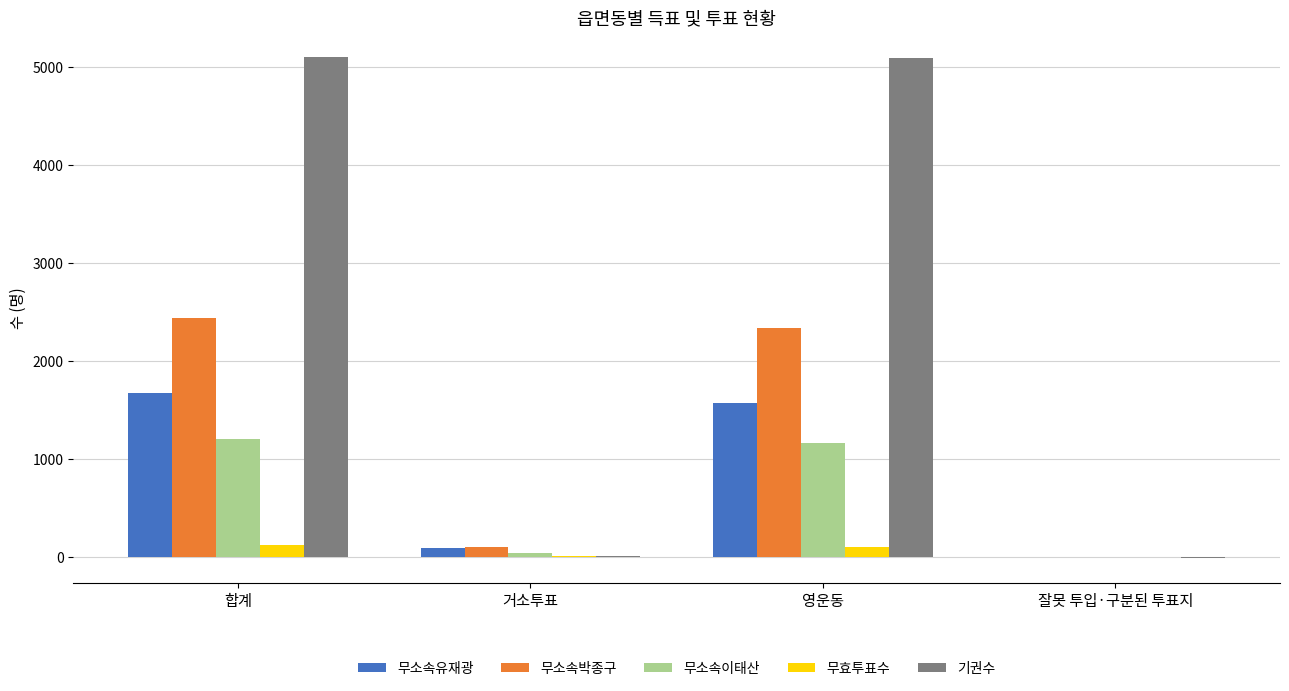

Between 합계 and 영운동, which series saw the biggest shift?

무소속박종구